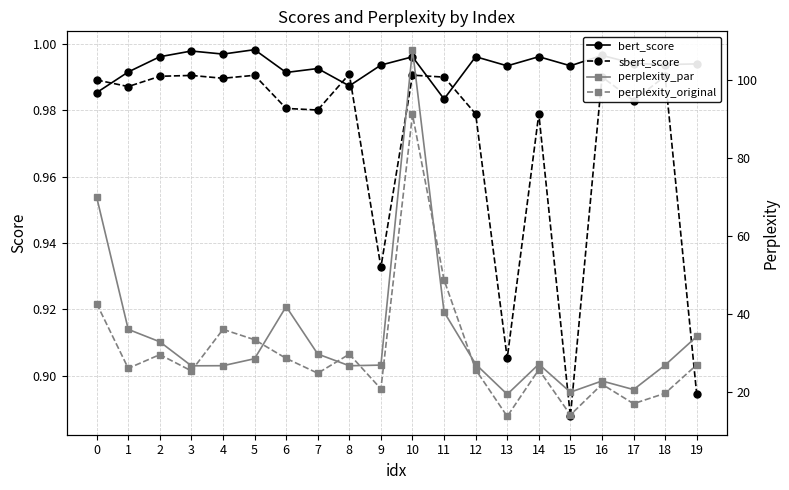

The perplexity_original series shows 14.0 at 15. True or false?

True